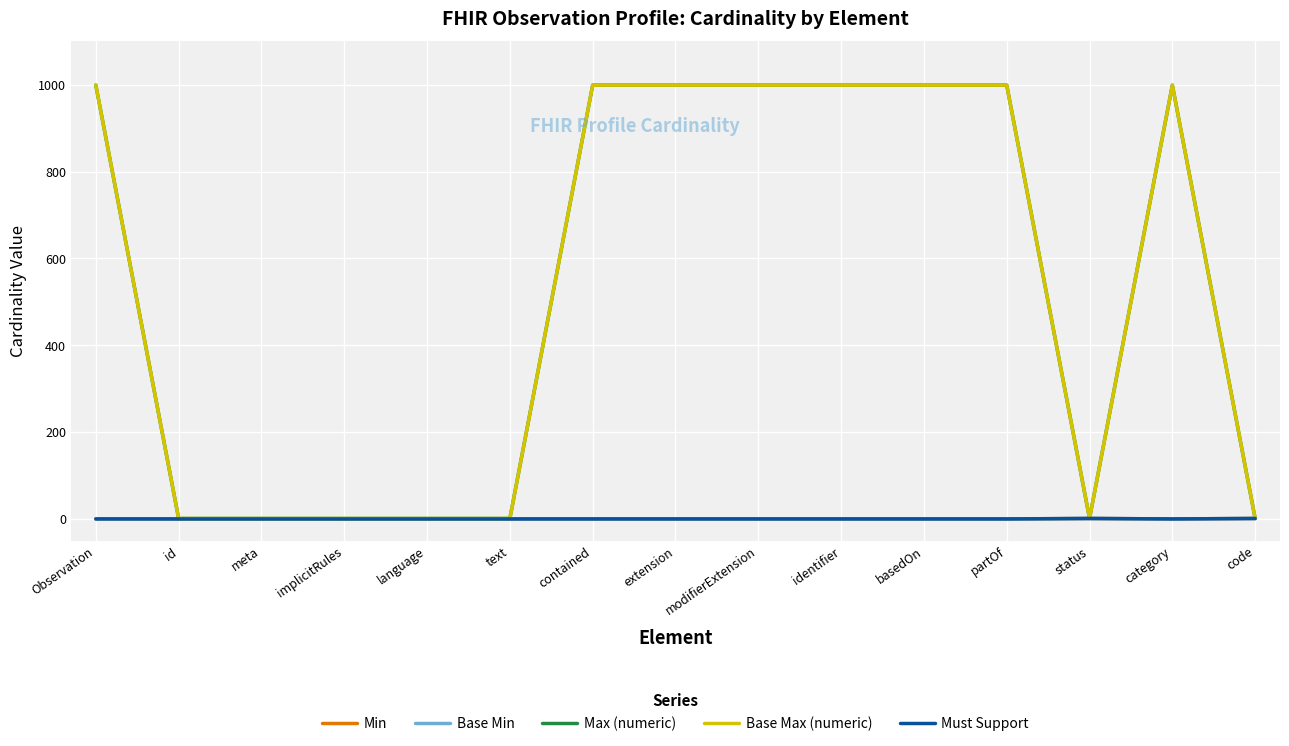

Reading right to left, list all the values displayed in this chart.

Min: 1	0	1	0	0	0	0	0	0	0	0	0	0	0	0
Base Min: 1	0	1	0	0	0	0	0	0	0	0	0	0	0	0
Max (numeric): 1	999	1	999	999	999	999	999	999	1	1	1	1	1	999
Base Max (numeric): 1	999	1	999	999	999	999	999	999	1	1	1	1	1	999
Must Support: 1	0	1	0	0	0	0	0	0	0	0	0	0	0	0